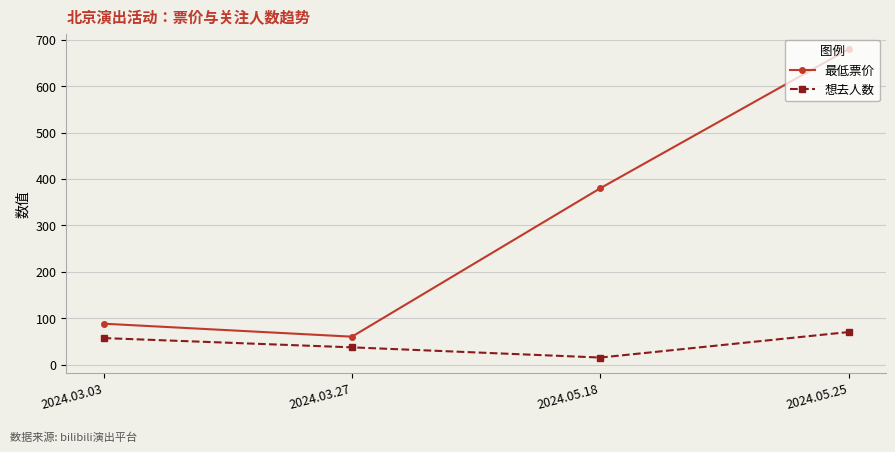

True or false: 最低票价 and 想去人数 intersect in this chart.

False